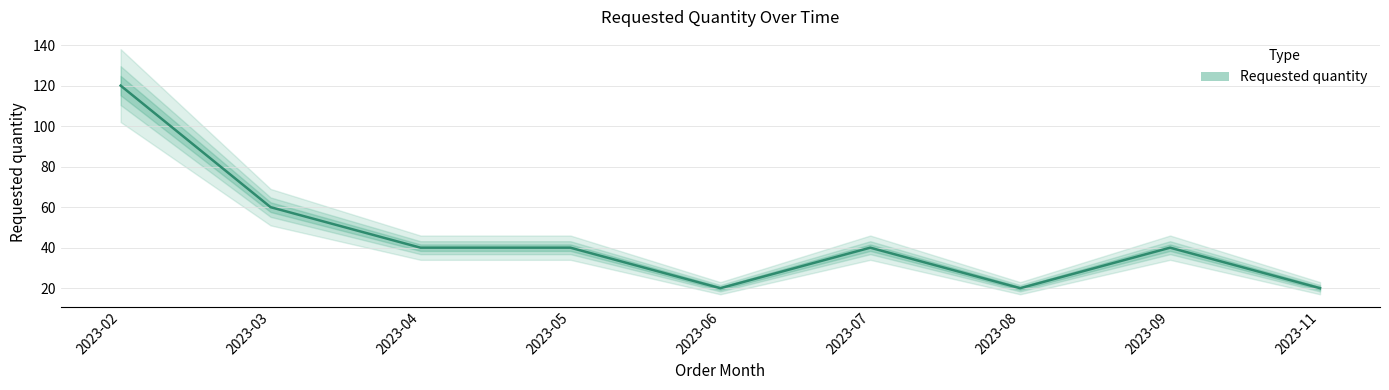

Approximately how many times larger is the value at 2023-11 compared to 2023-09?

0.5